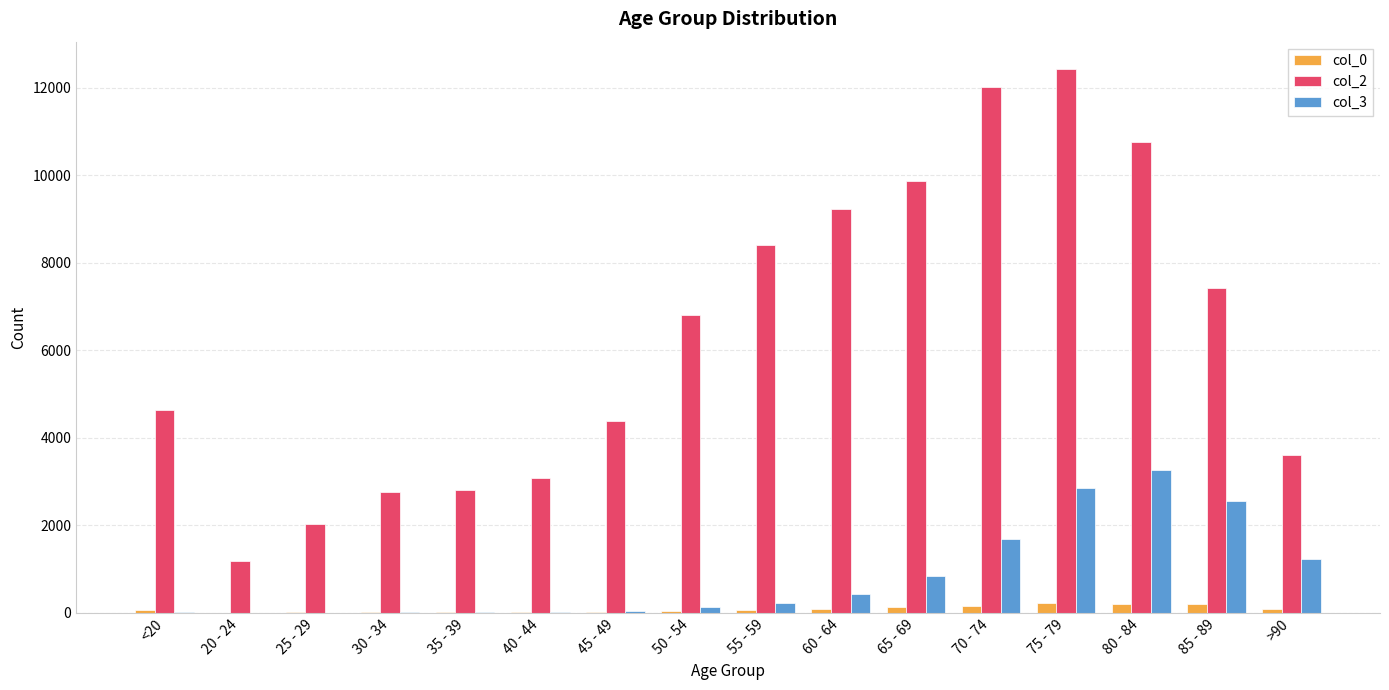

How many distinct data groups are displayed?

3